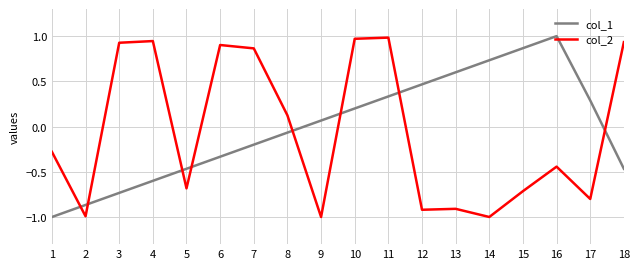

What is the difference between the col_1 values at 6 and 14?

1.1